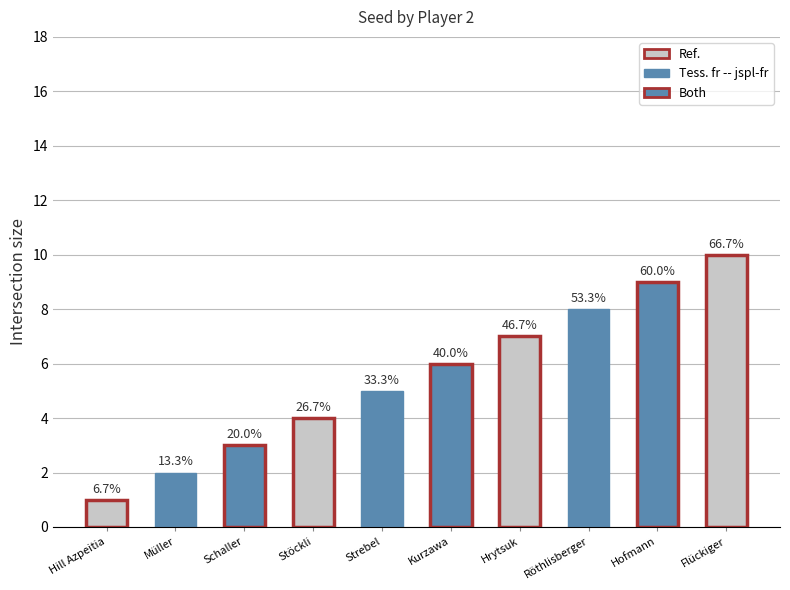

Does the chart contain any negative values?

No